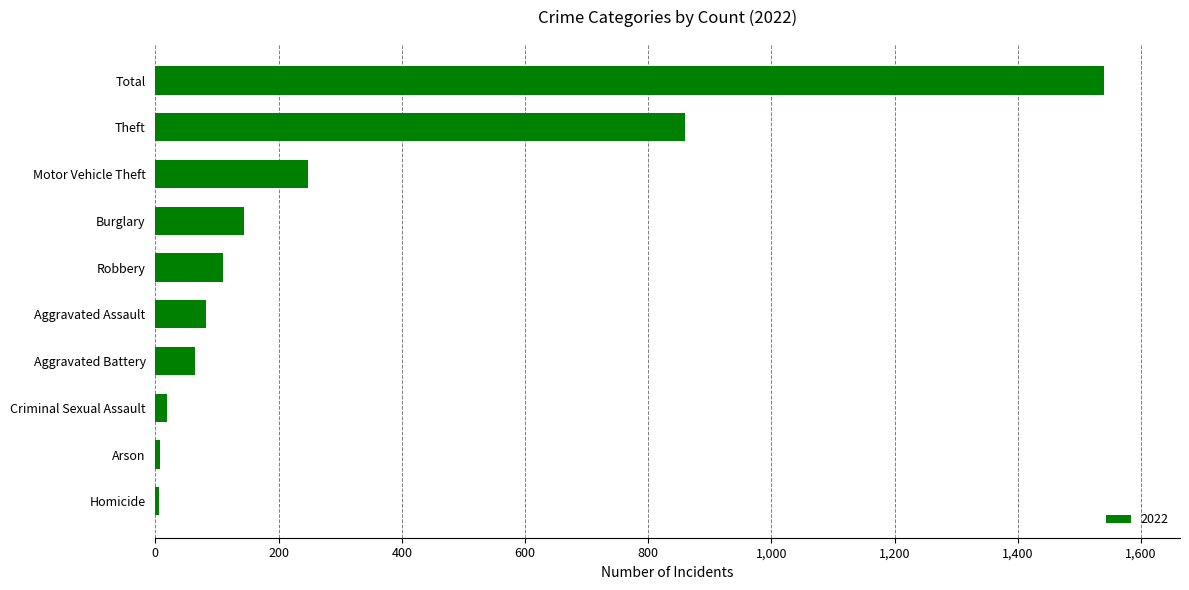

True or false: the data shows 860 at Theft.

True